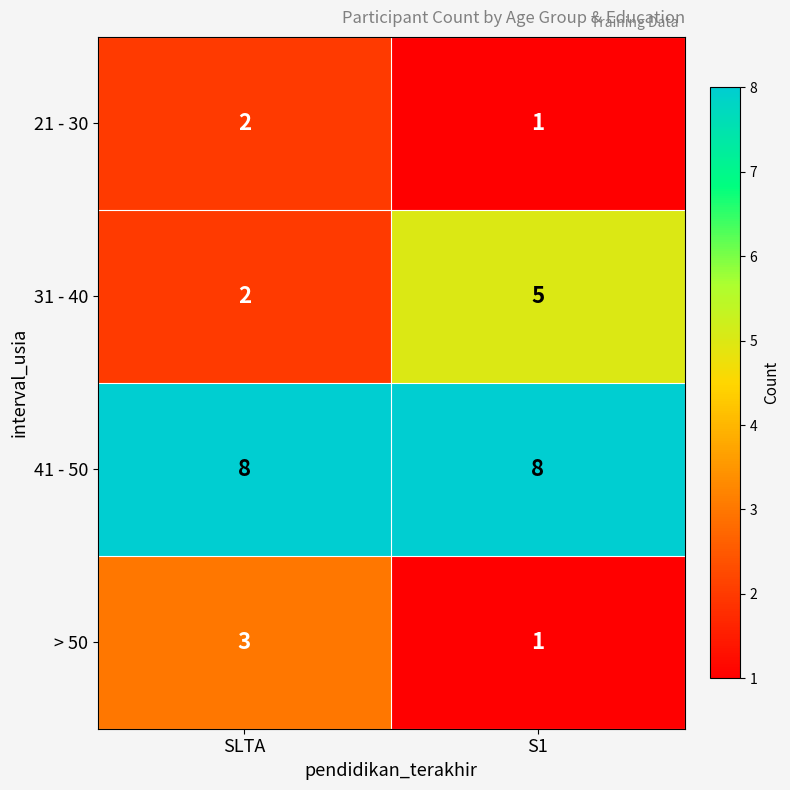

Which series has the largest range (max minus min)?

31 - 40